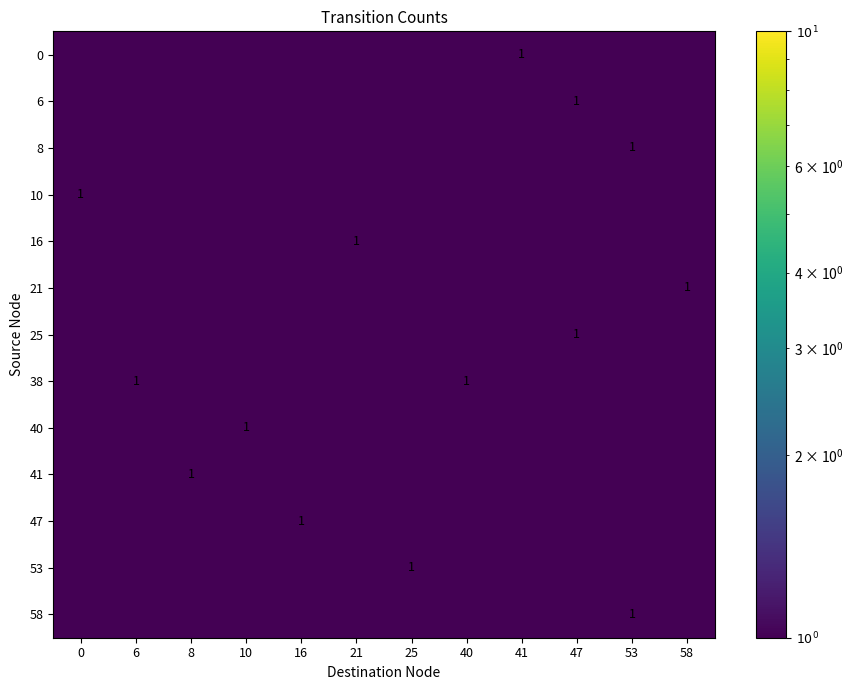

What is the difference between the maximum and minimum values in the row_6 series?

1